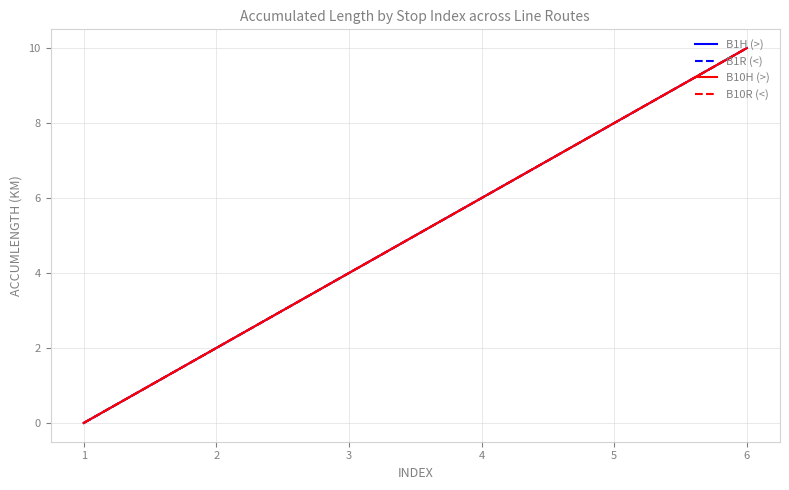

The value of B10H (>) at 4 is 2. True or false?

False